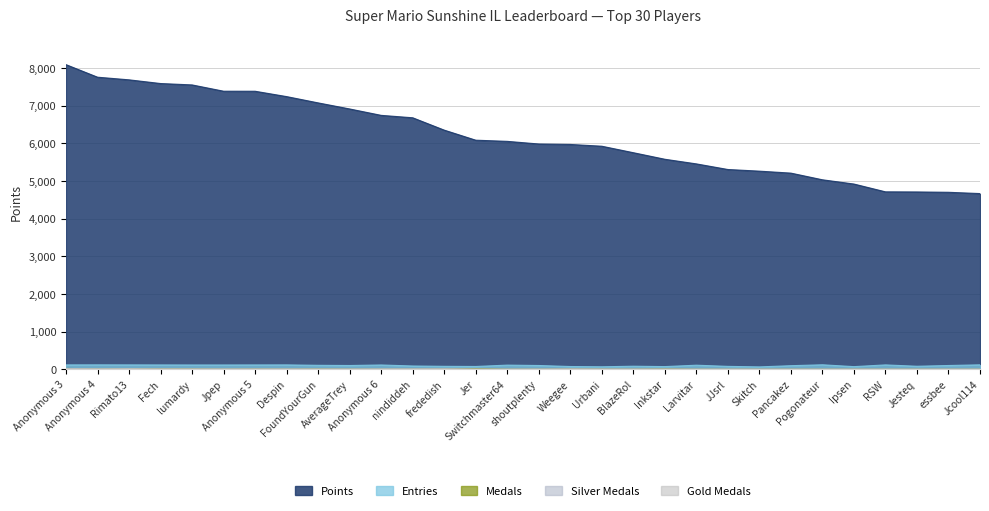

What is the difference between the Medals values at Pancakez and Despin?

3